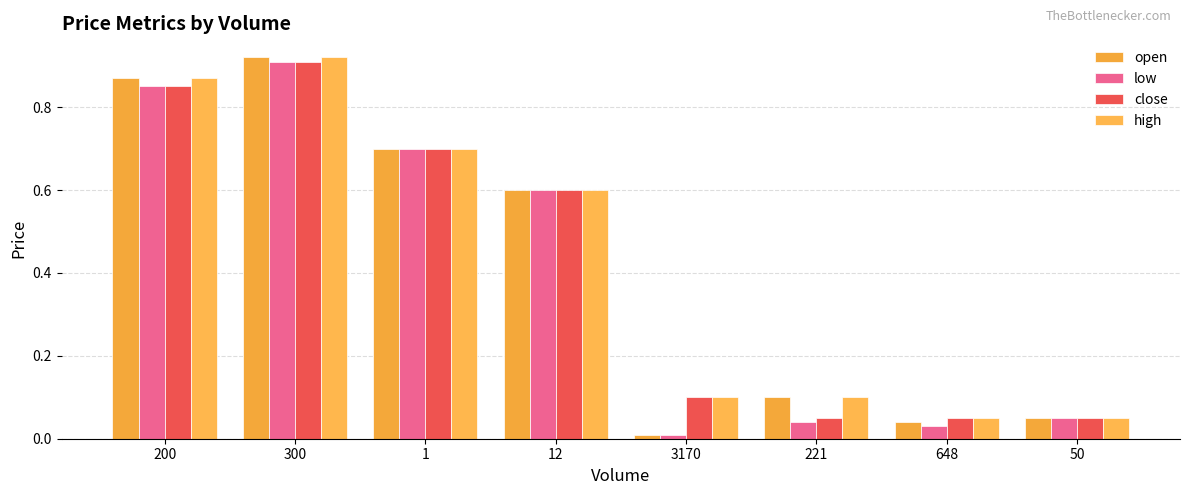

Read the close value at 648.

0.1